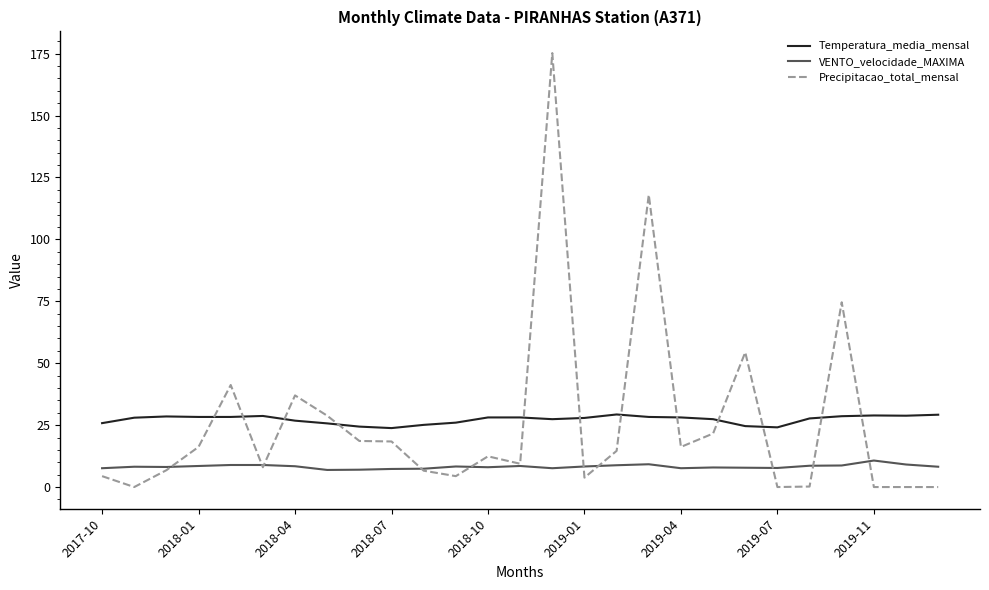

True or false: Temperatura_media_mensal and VENTO_velocidade_MAXIMA intersect in this chart.

False